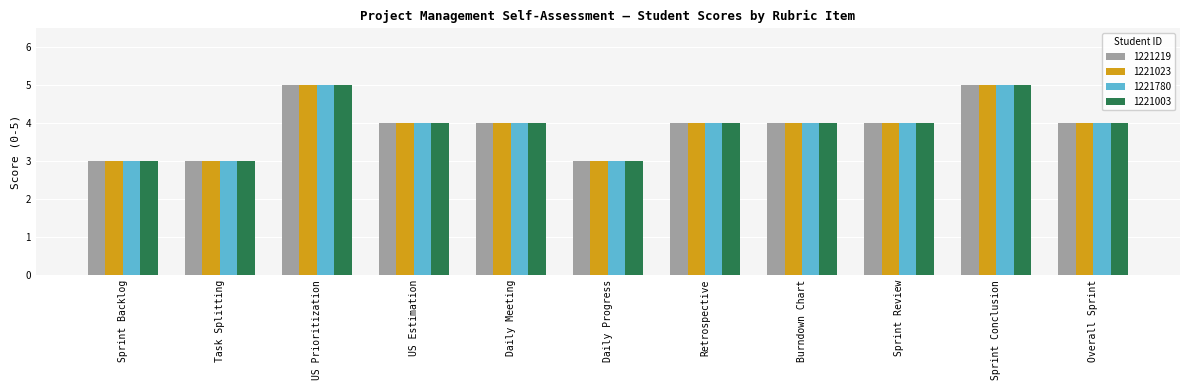

Is it true that 1221219 equals 4 at Task Splitting?

False